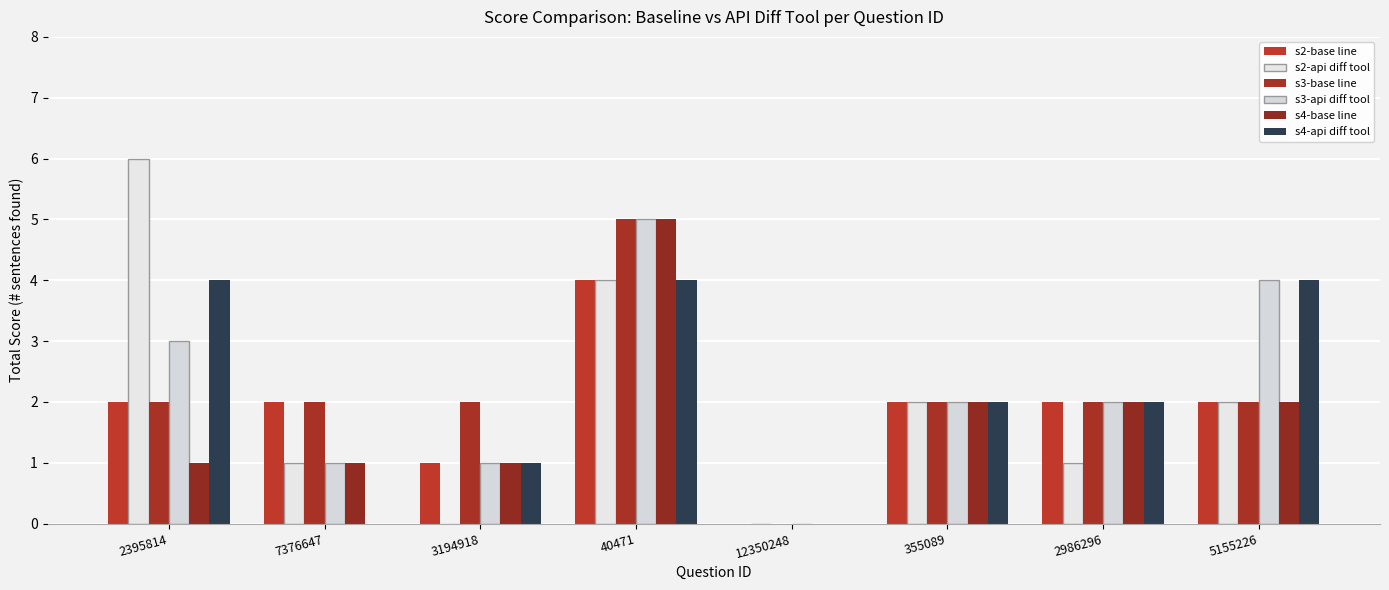

The value of s4-base line at 3194918 is 1. True or false?

True